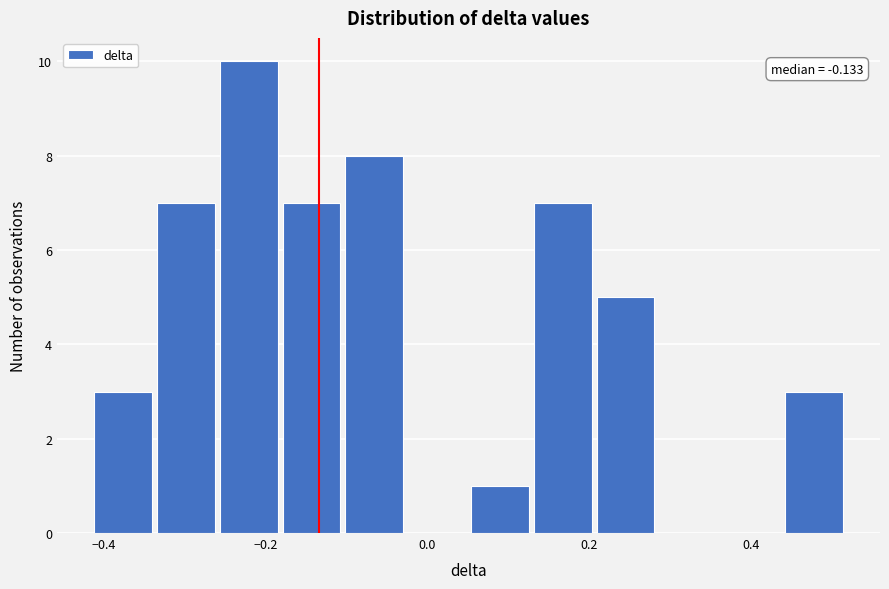

Around what value on the x-axis is the tallest bar? Give the approximate position of its centre, as read against the axis.

-0.22